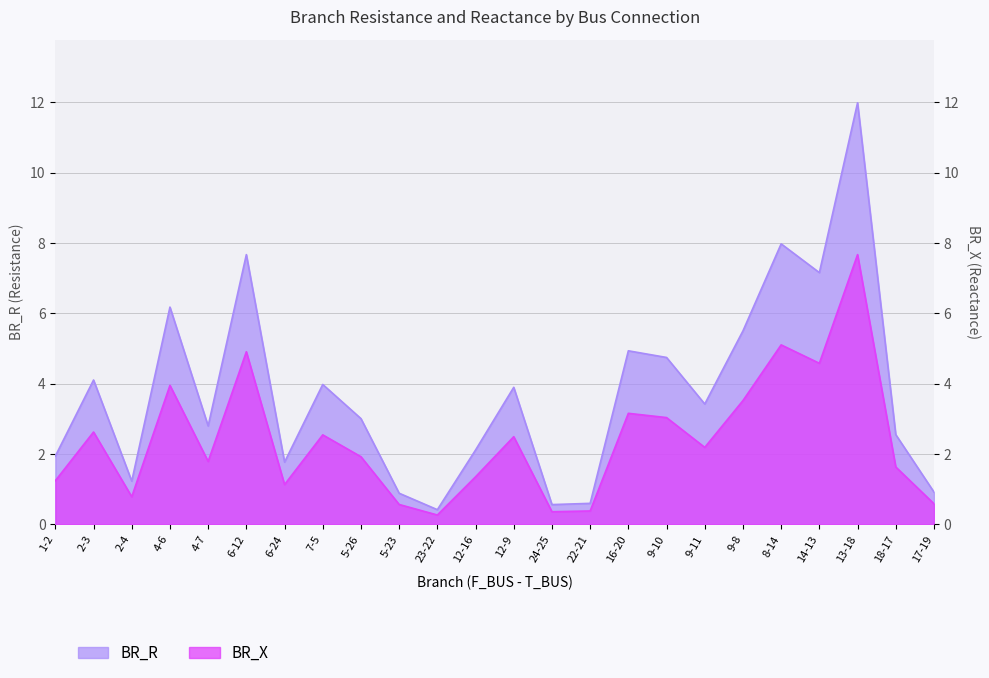

List the series in order of their peak value, lowest first.

BR_X, BR_R